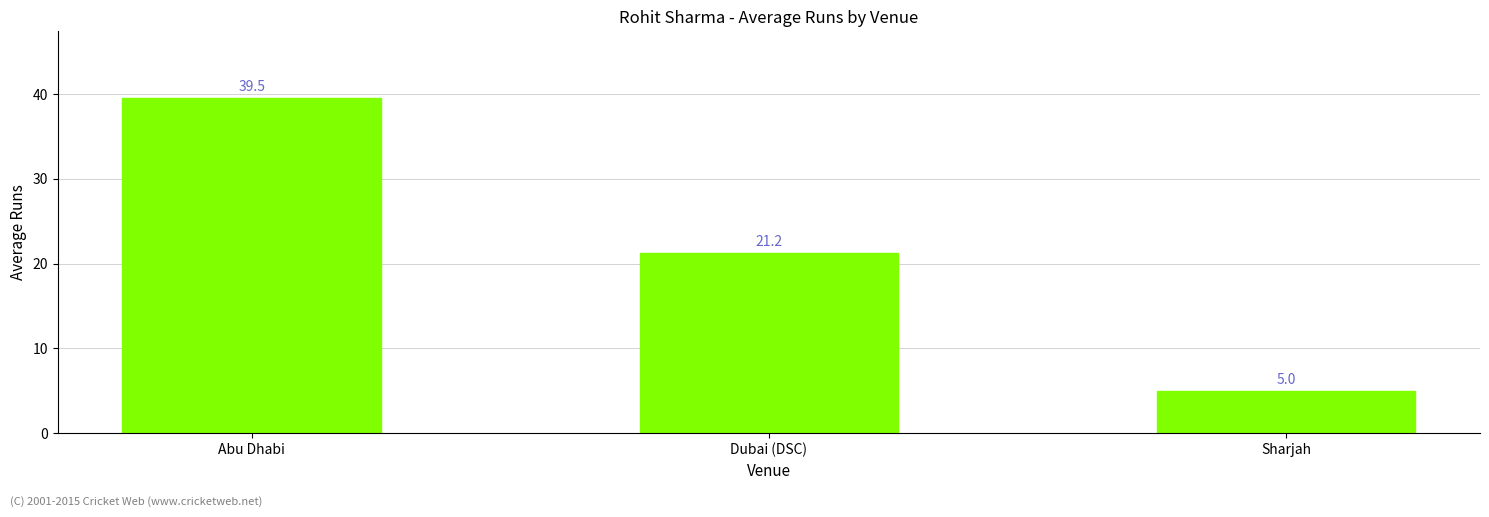

What is the label of the 3rd bar from the right?

Abu Dhabi